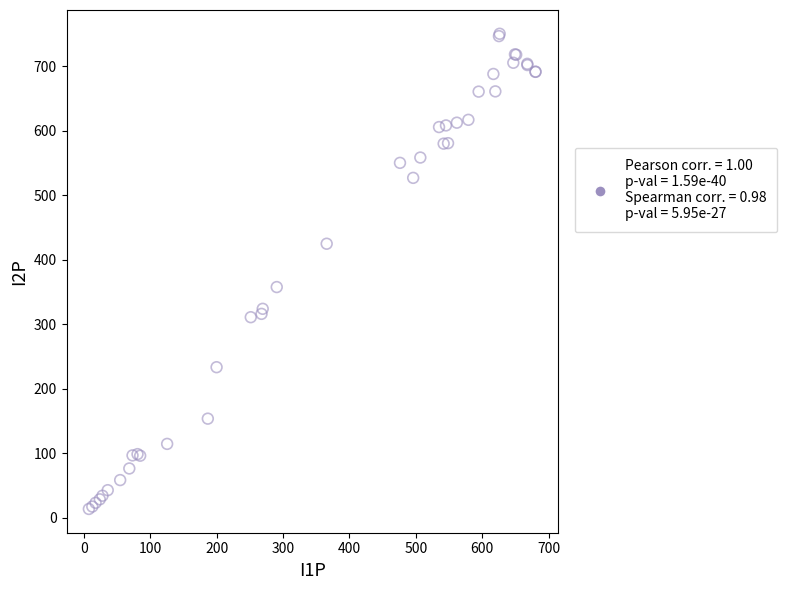

What Y value in the scatter plot is closest to 382?

358.0